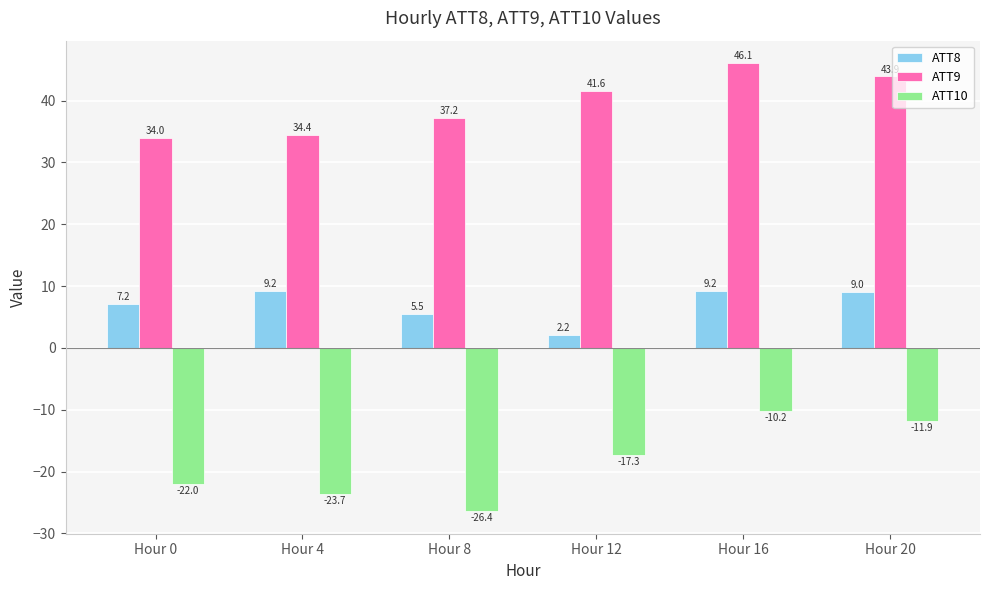

The value of ATT9 at Hour 20 is 43.9. True or false?

True